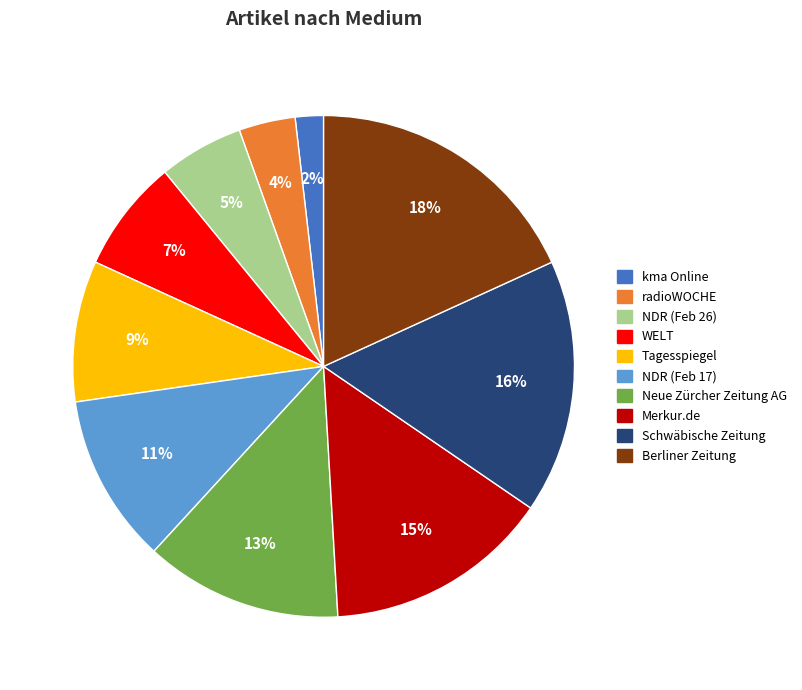

To the nearest percent, what is the difference between the radioWOCHE and kma Online slice percentages?

2%